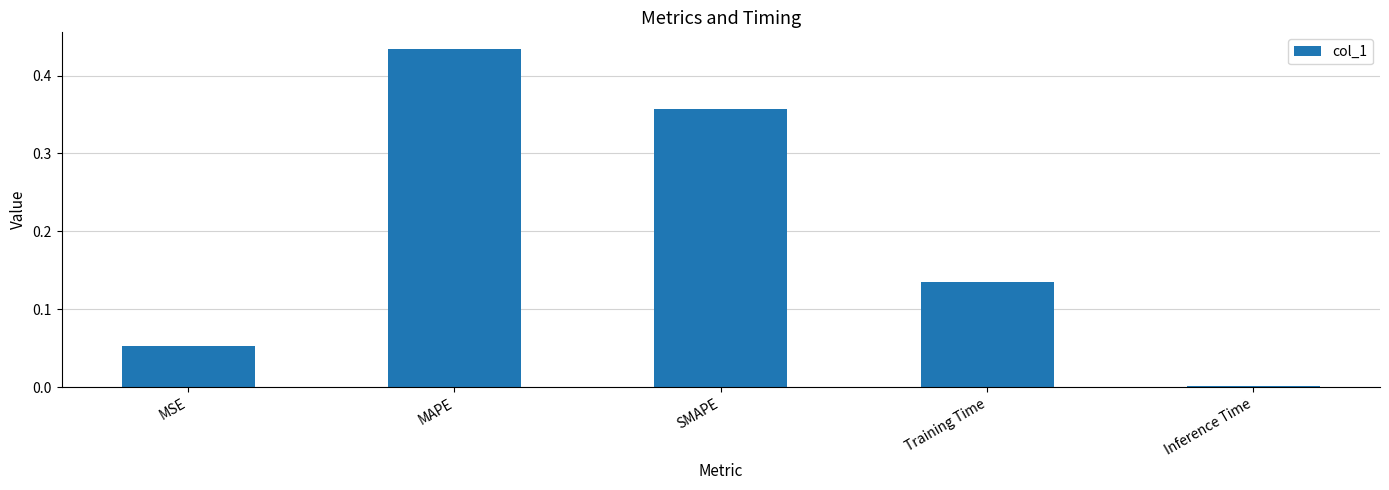

Count the number of categories in the chart.

5